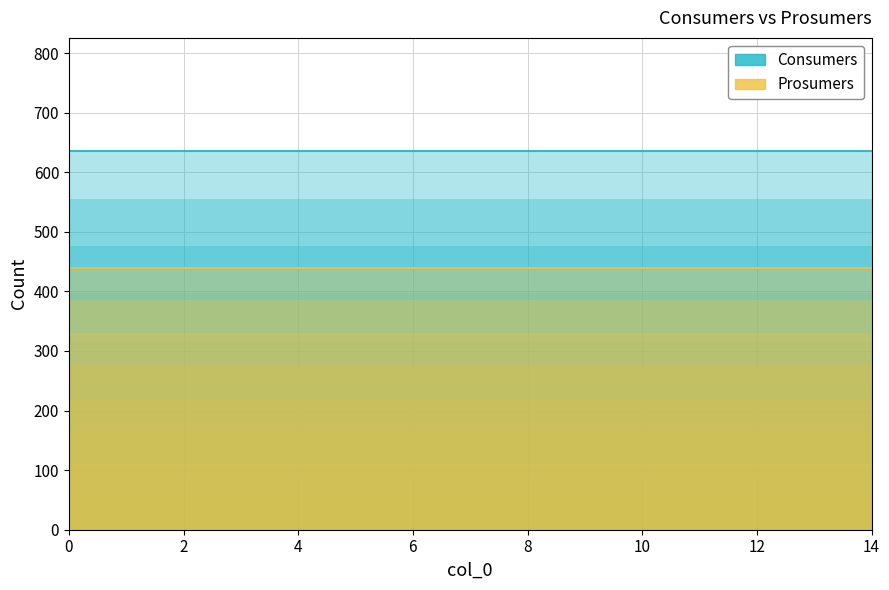

What are all the series names shown in the legend?

Consumers, Prosumers